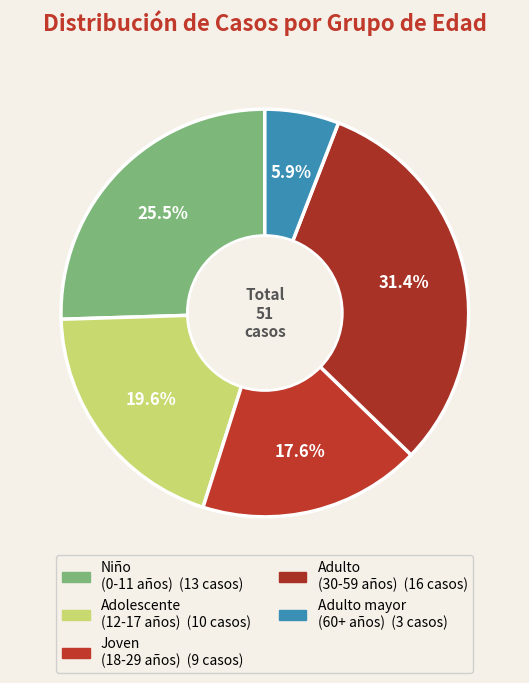

How many segments does this pie chart have?

5